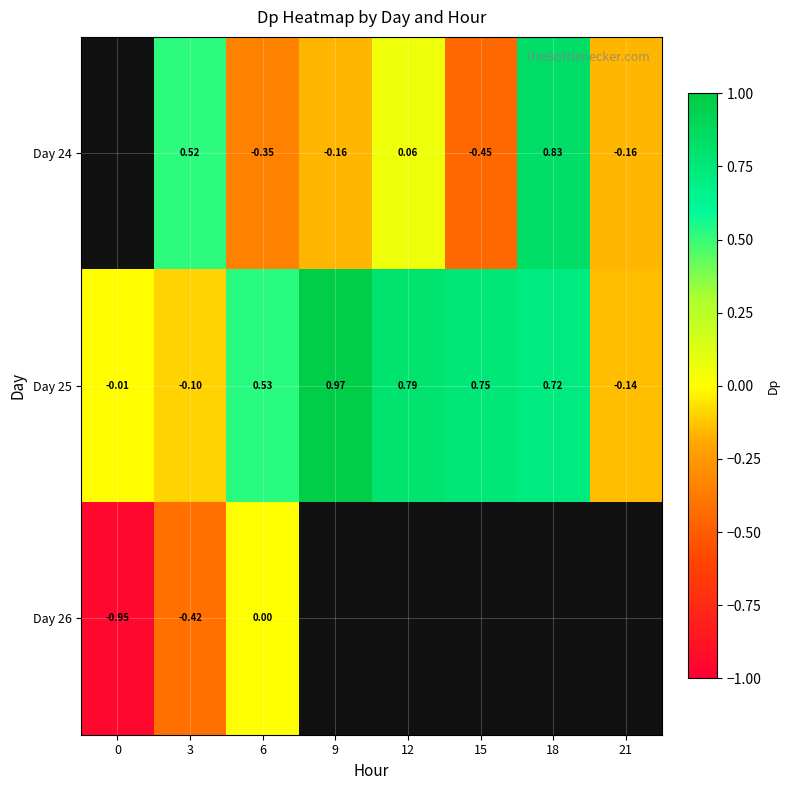

What is the difference between the maximum and minimum values in the Day 25 series?

1.1